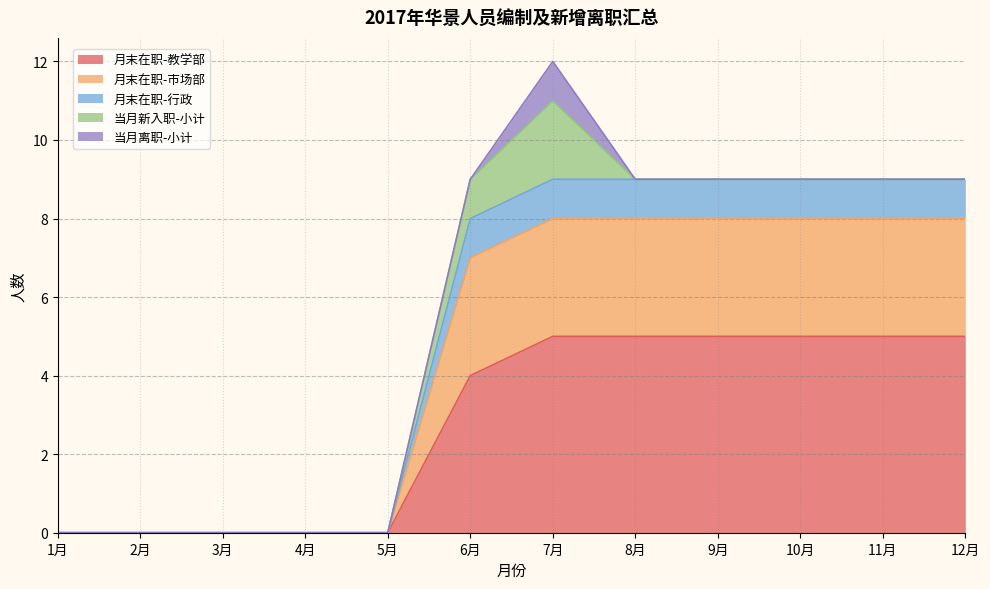

What is the total value across all series at 9月?

9